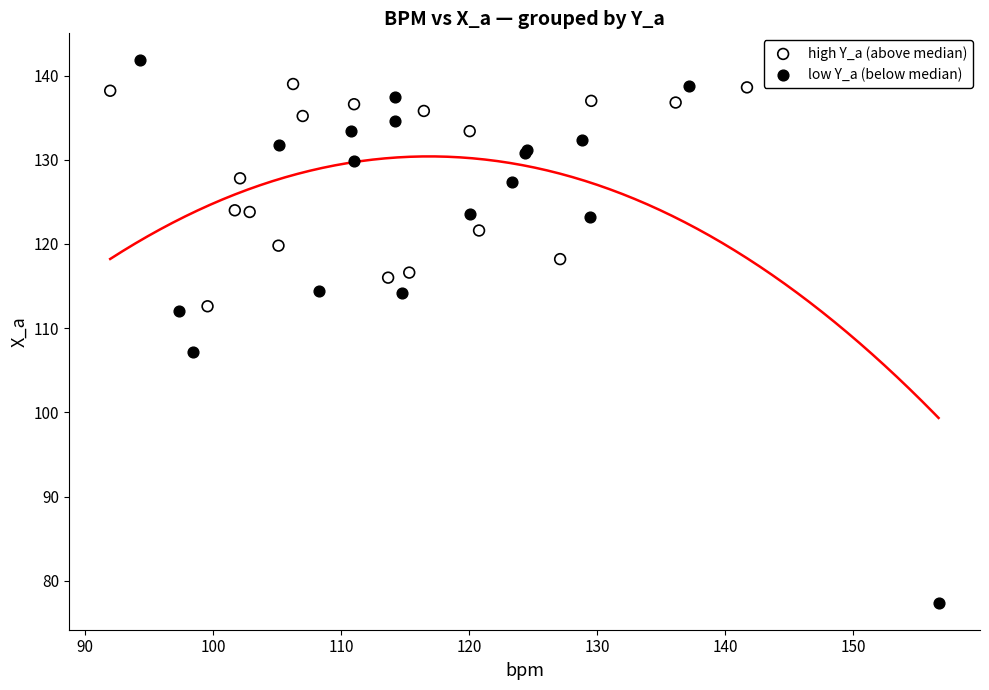

Which series has the largest Y range (max minus min)?

low Y_a (below median)